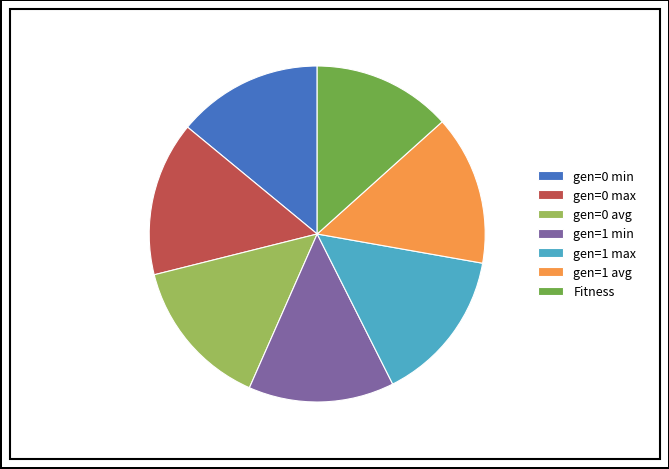

Does gen=1 max represent more than half of the total?

No